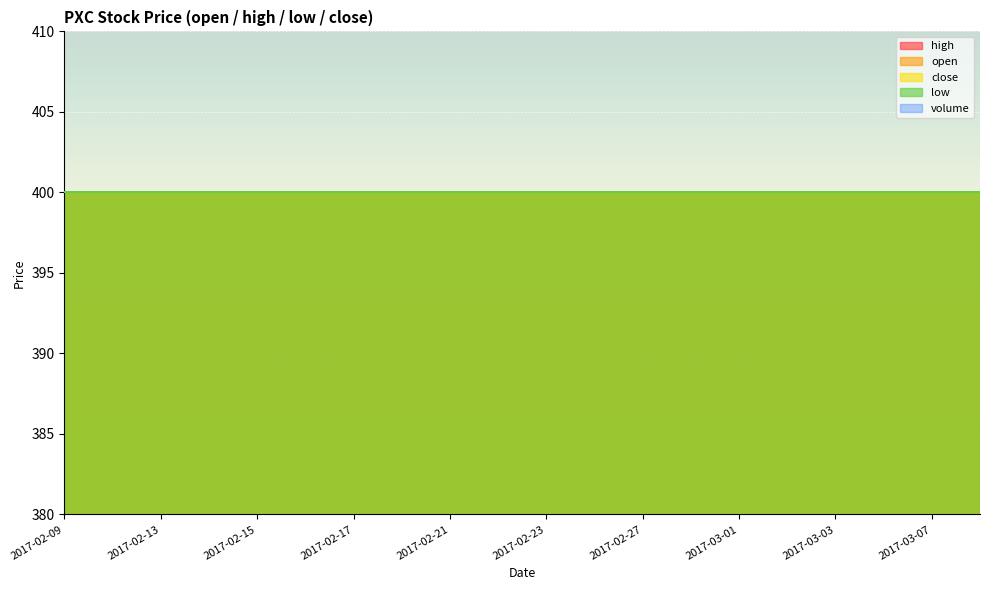

Between 2017-02-15 and 2017-02-20, which is larger?

2017-02-15